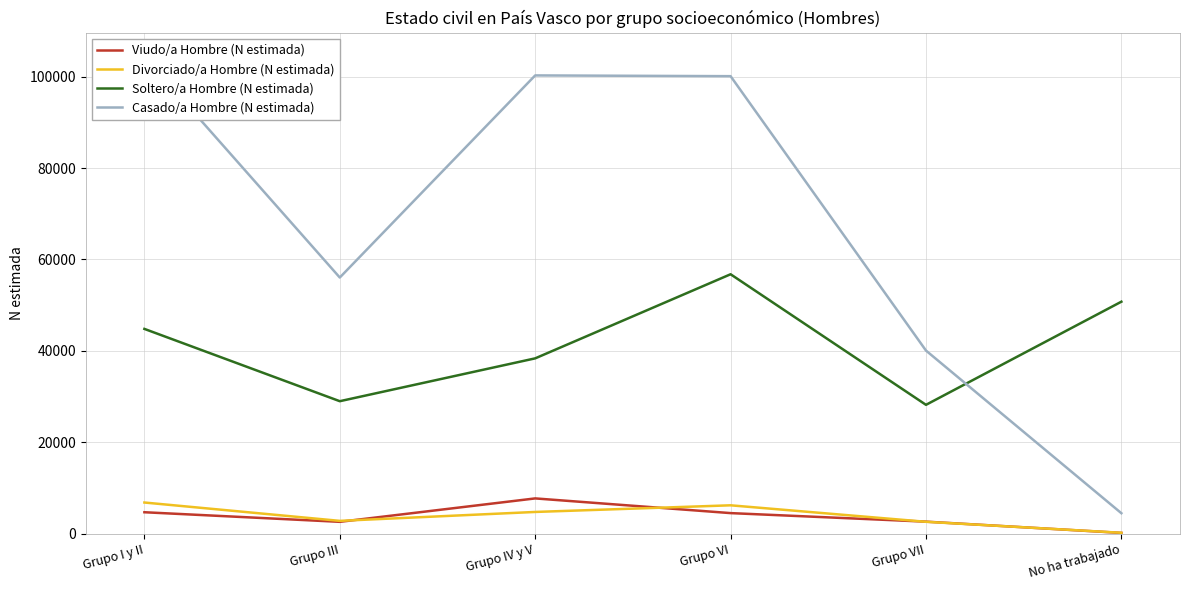

What is the lowest value of the Casado/a Hombre (N estimada) series?

4445